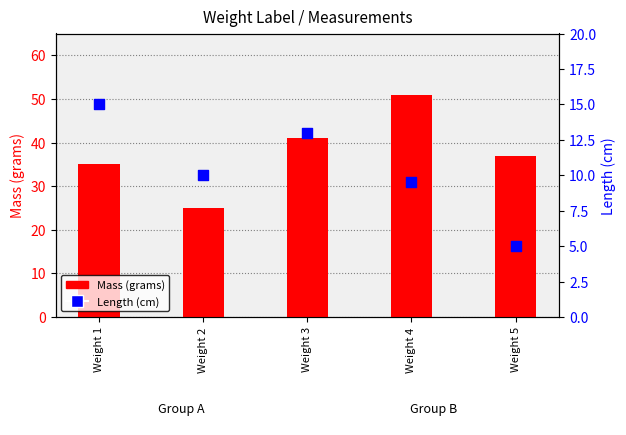

Which series reaches the minimum Y coordinate?

Length (cm)